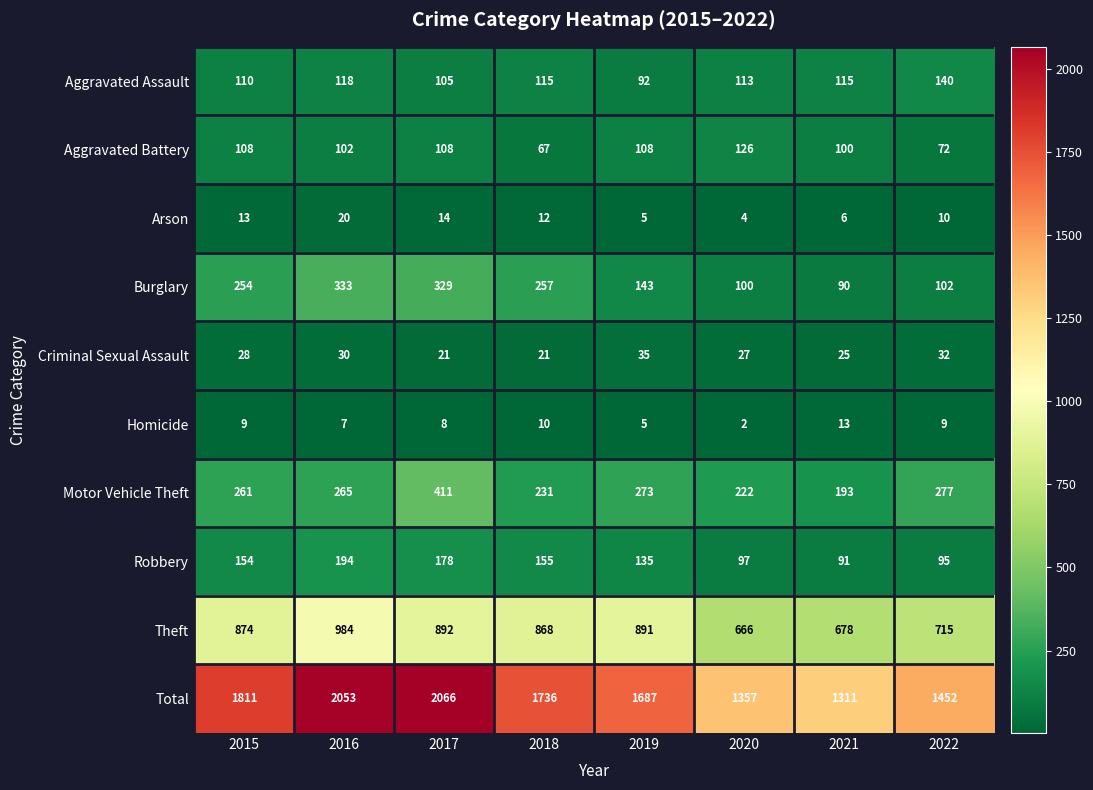

Between 2017 and 2019, which series saw the biggest shift?

Total